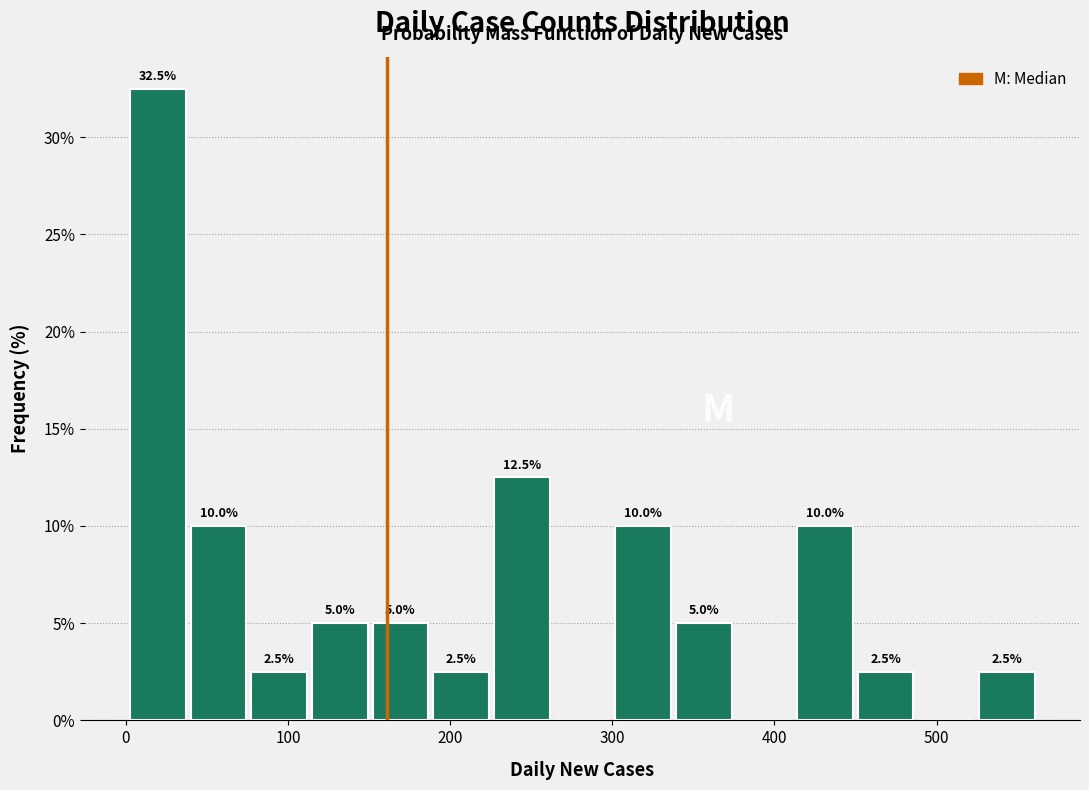

Read against the x-axis, roughly where is the centre of the tallest bar?

20